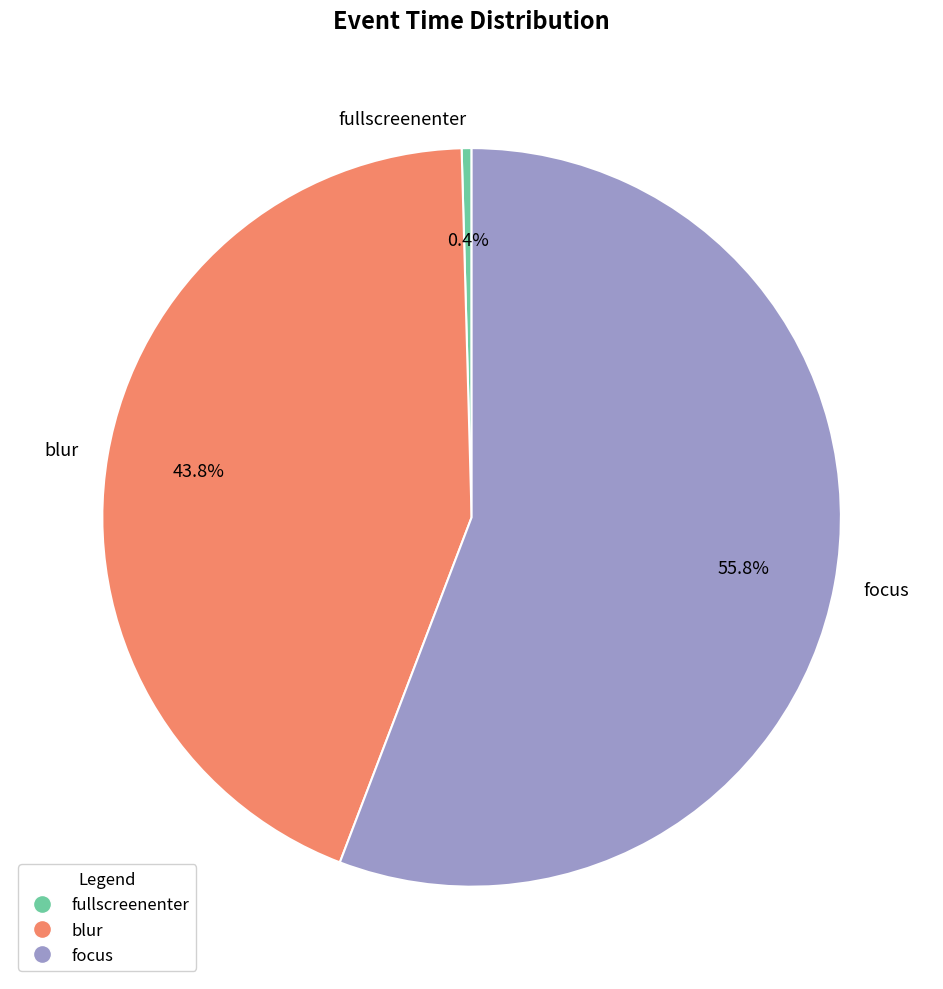

To the nearest percent, what percentage of the pie is blur?

44%